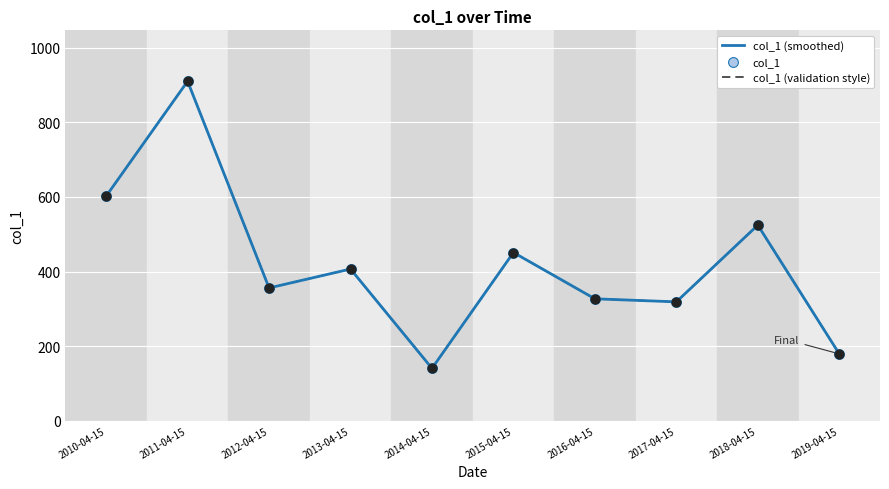

At how many categories does at least one series exceed 147?

9